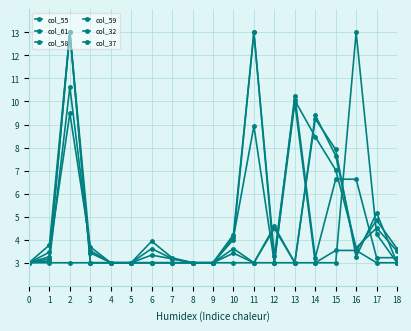

Does the chart have visible grid lines?

Yes